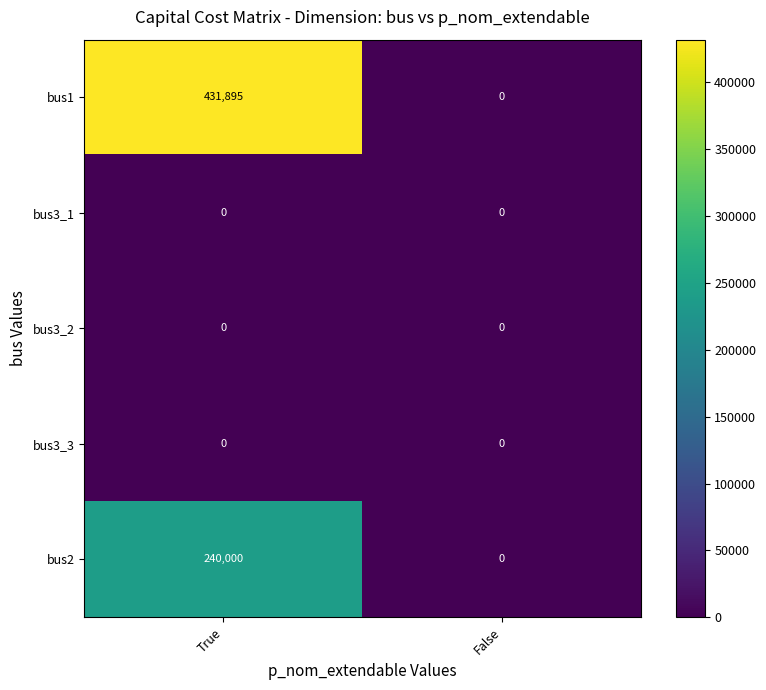

Which series has the largest total across all categories?

bus1